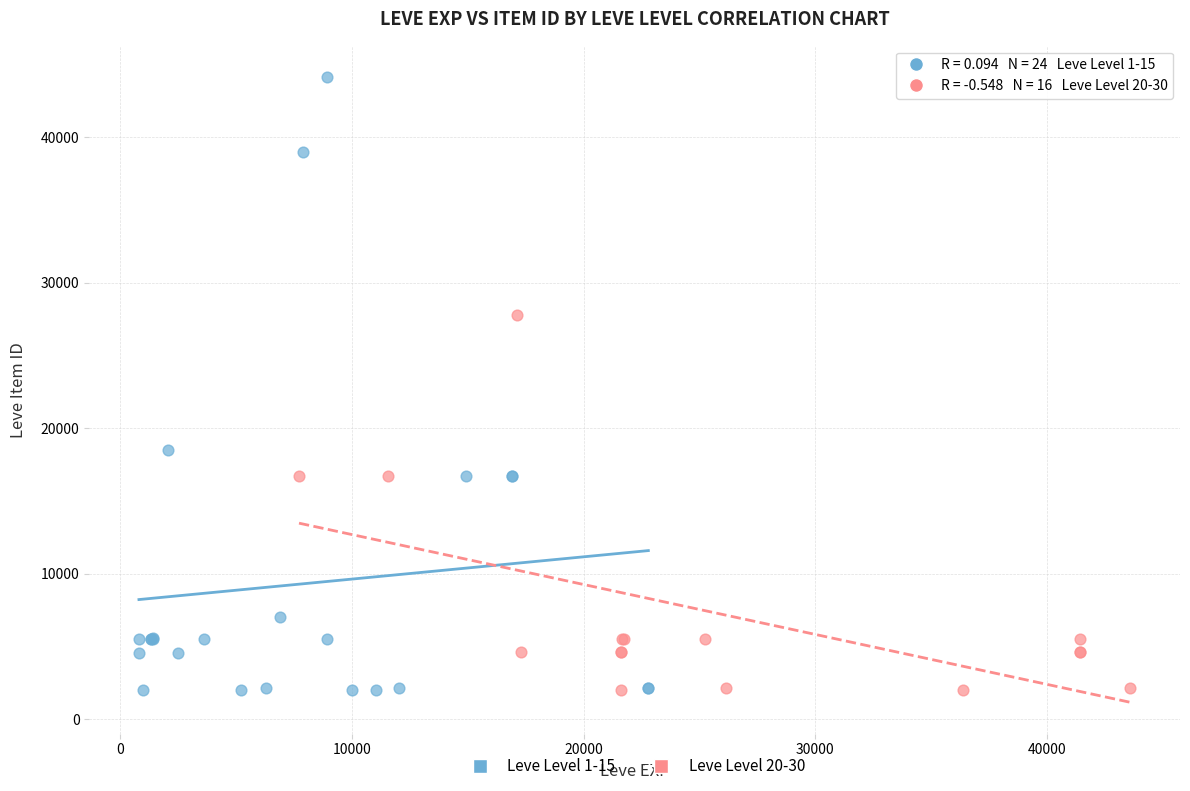

What are all the series names shown in the legend?

Leve Level 1-15, Leve Level 20-30